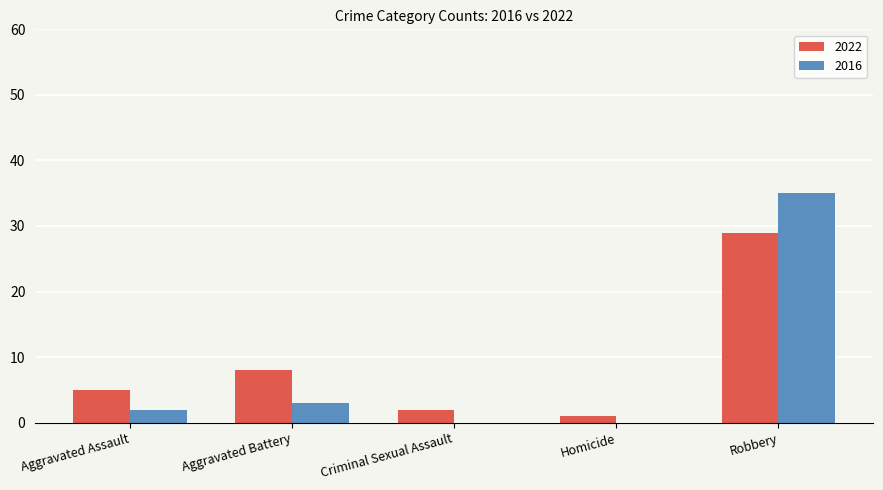

The 2022 series shows 11 at Aggravated Battery. True or false?

False